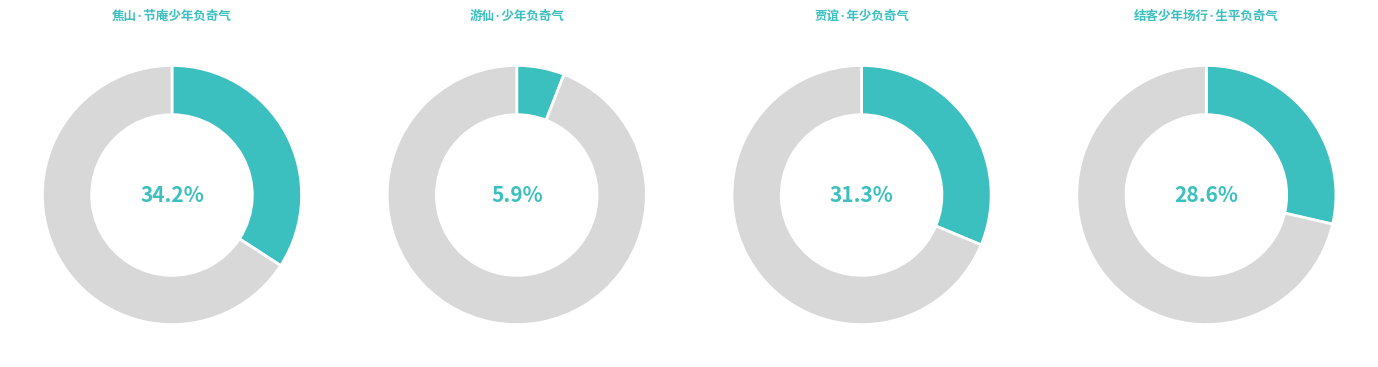

True or false: 结客少年场行·生平负奇气 accounts for 34% of the total.

False